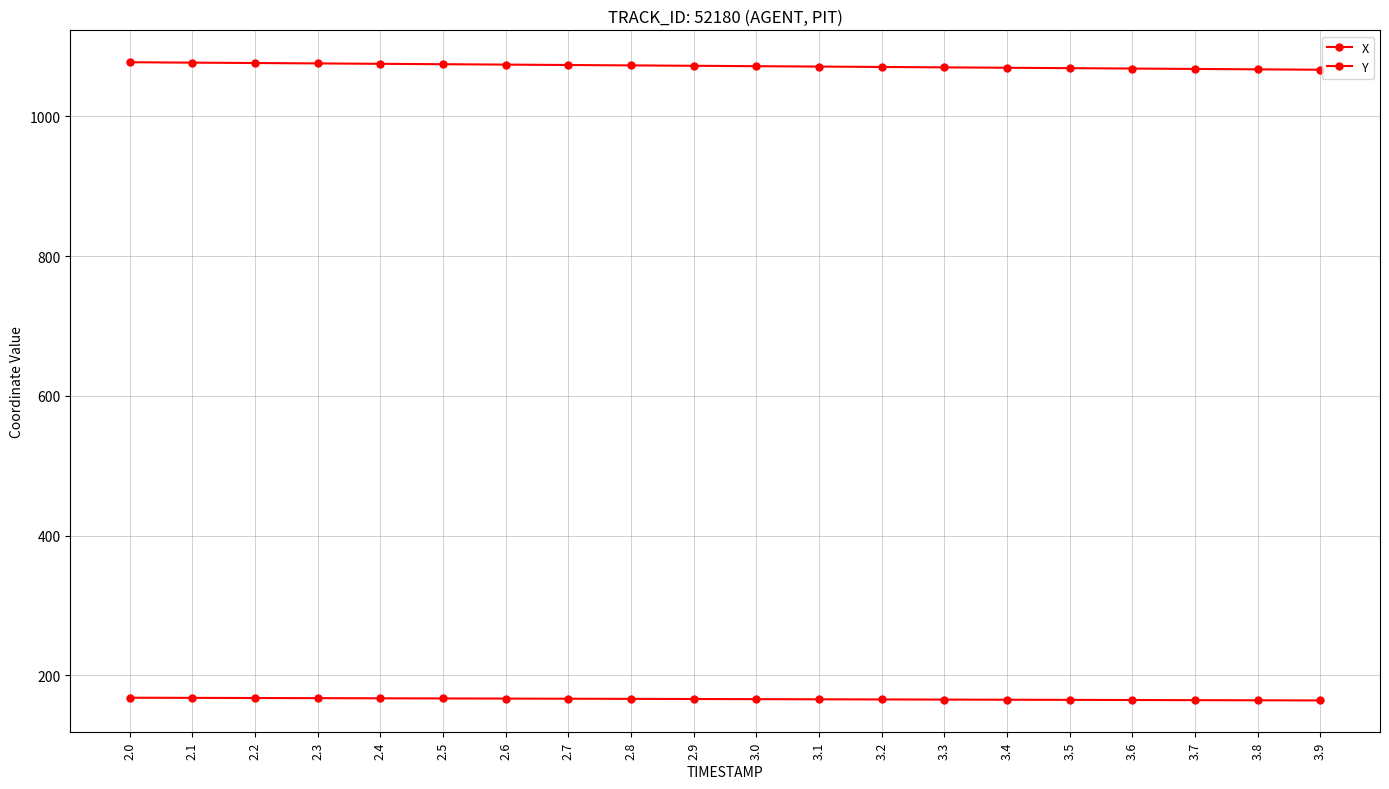

What is the highest value of the Y series?

168.1